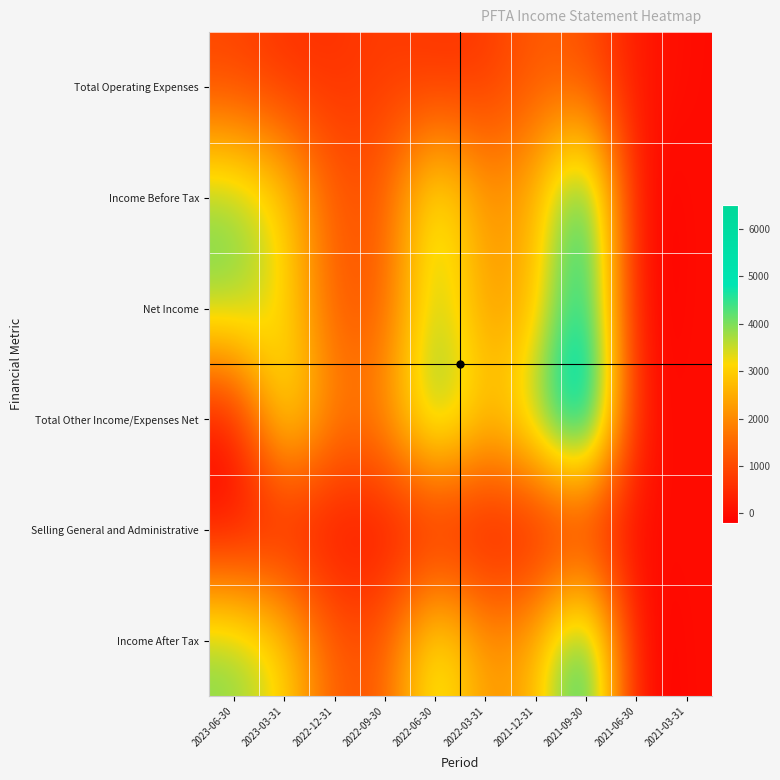

Reading left to right, what are all the values shown in this chart?

Total Operating Expenses: 2023-06-30=900	2023-03-31=600	2022-12-31=600	2022-09-30=800	2022-06-30=600	2022-03-31=700	2021-12-31=1300	2021-09-30=1100	2021-06-30=200	2021-03-31=0
Income Before Tax: 2023-06-30=4000	2023-03-31=3200	2022-12-31=1200	2022-09-30=1300	2022-06-30=3900	2022-03-31=2100	2021-12-31=2600	2021-09-30=5400	2021-06-30=-200	2021-03-31=0
Net Income: 2023-06-30=4000	2023-03-31=3200	2022-12-31=1200	2022-09-30=1300	2022-06-30=3900	2022-03-31=2100	2021-12-31=2600	2021-09-30=5400	2021-06-30=-200	2021-03-31=0
Total Other Income/Expenses Net: 2023-06-30=0	2023-03-31=3800	2022-12-31=1800	2022-09-30=2100	2022-06-30=4500	2022-03-31=2800	2021-12-31=4000	2021-09-30=6500	2021-06-30=0	2021-03-31=0
Selling General and Administrative: 2023-06-30=0	2023-03-31=0	2022-12-31=0	2022-09-30=0	2022-06-30=0	2022-03-31=0	2021-12-31=0	2021-09-30=0	2021-06-30=0	2021-03-31=0
Income After Tax: 2023-06-30=4000	2023-03-31=3200	2022-12-31=1200	2022-09-30=1300	2022-06-30=3900	2022-03-31=2100	2021-12-31=2600	2021-09-30=5400	2021-06-30=-200	2021-03-31=0